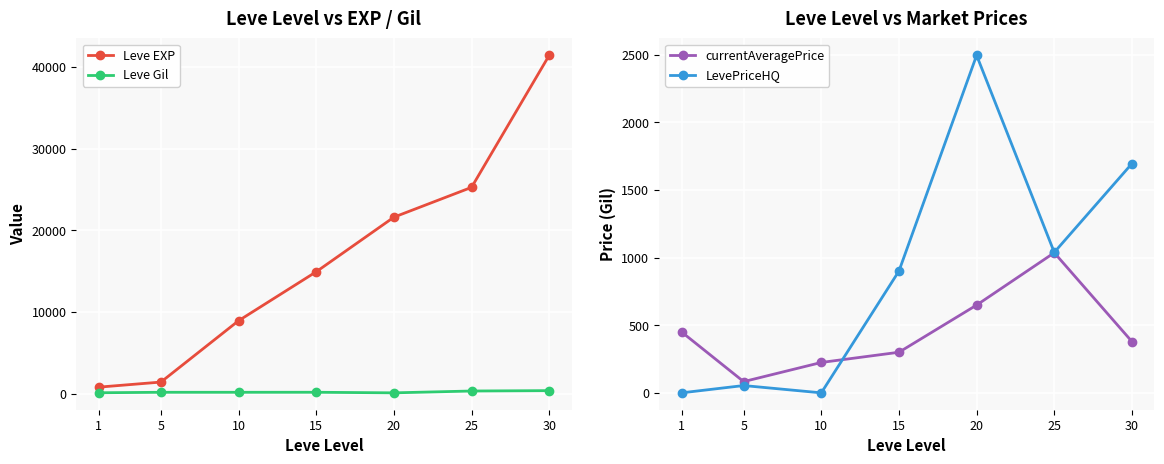

Does the chart display data point markers on the line(s)?

Yes